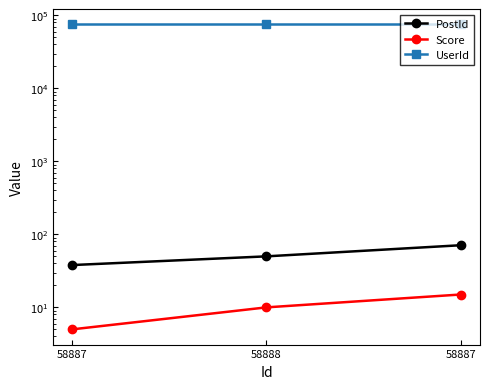

Which series changed the most between 58887 and 58888?

PostId